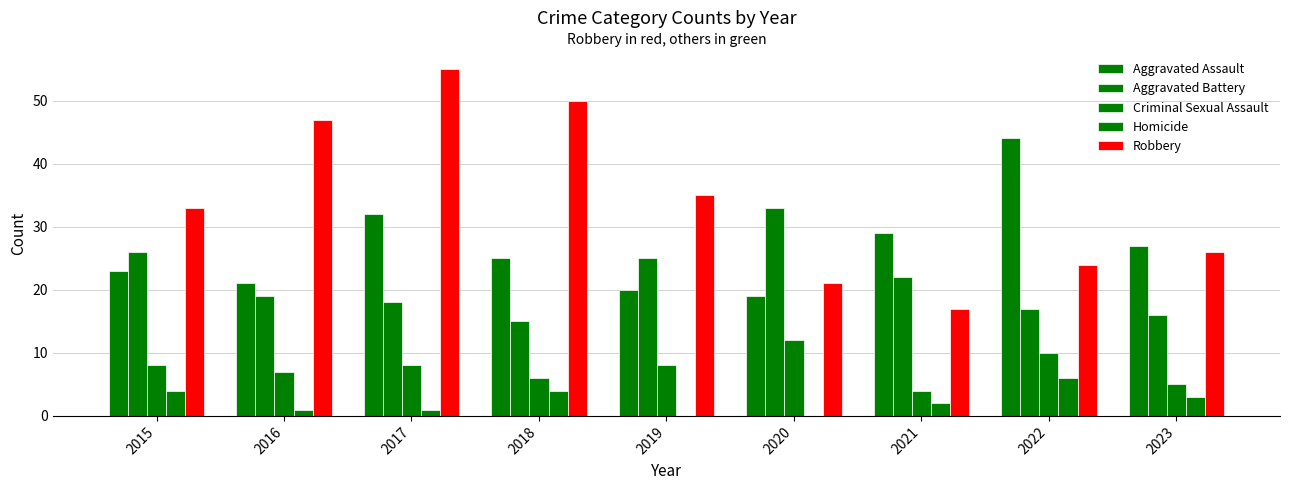

How many groups of bars are there?

9